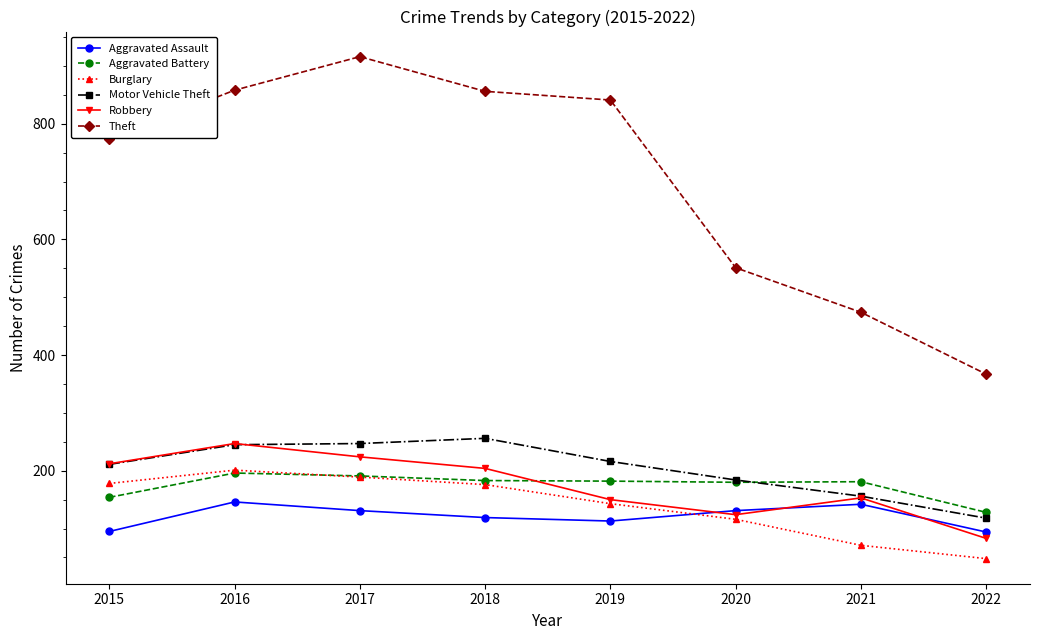

What value does the Aggravated Battery series have at 2015, to the nearest 5?

155